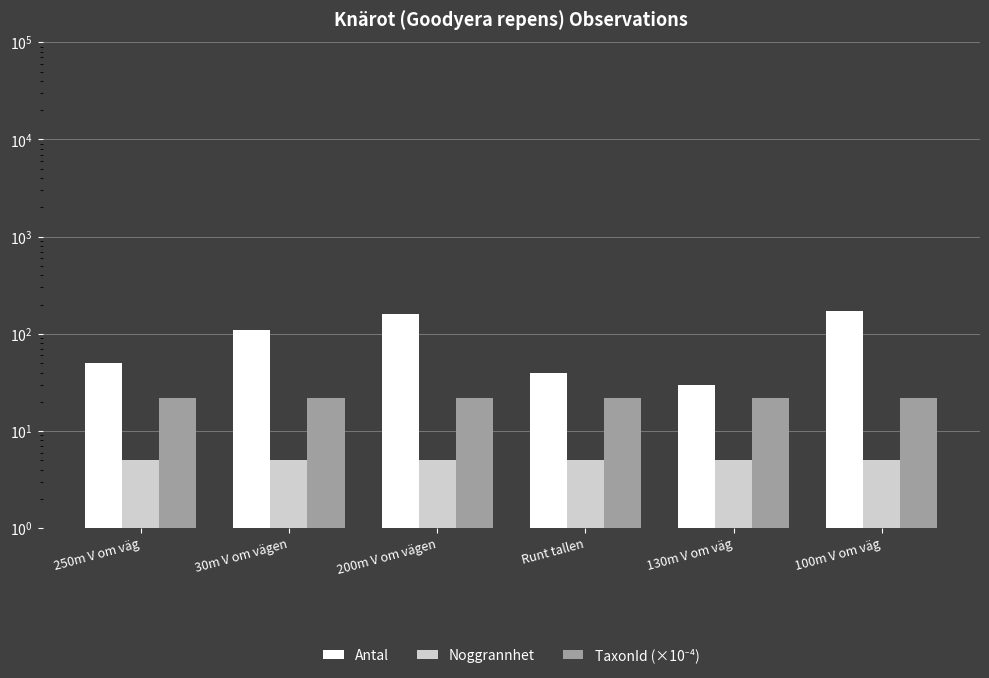

Reading right to left, extract all data points from this chart.

Antal: 100m V om väg=170.0	130m V om väg=30.0	Runt tallen=40.0	200m V om vägen=160.0	30m V om vägen=110.0	250m V om väg=50.0
Noggrannhet: 100m V om väg=5.0	130m V om väg=5.0	Runt tallen=5.0	200m V om vägen=5.0	30m V om vägen=5.0	250m V om väg=5.0
TaxonId (×10⁻⁴): 100m V om väg=22.1	130m V om väg=22.1	Runt tallen=22.1	200m V om vägen=22.1	30m V om vägen=22.1	250m V om väg=22.1